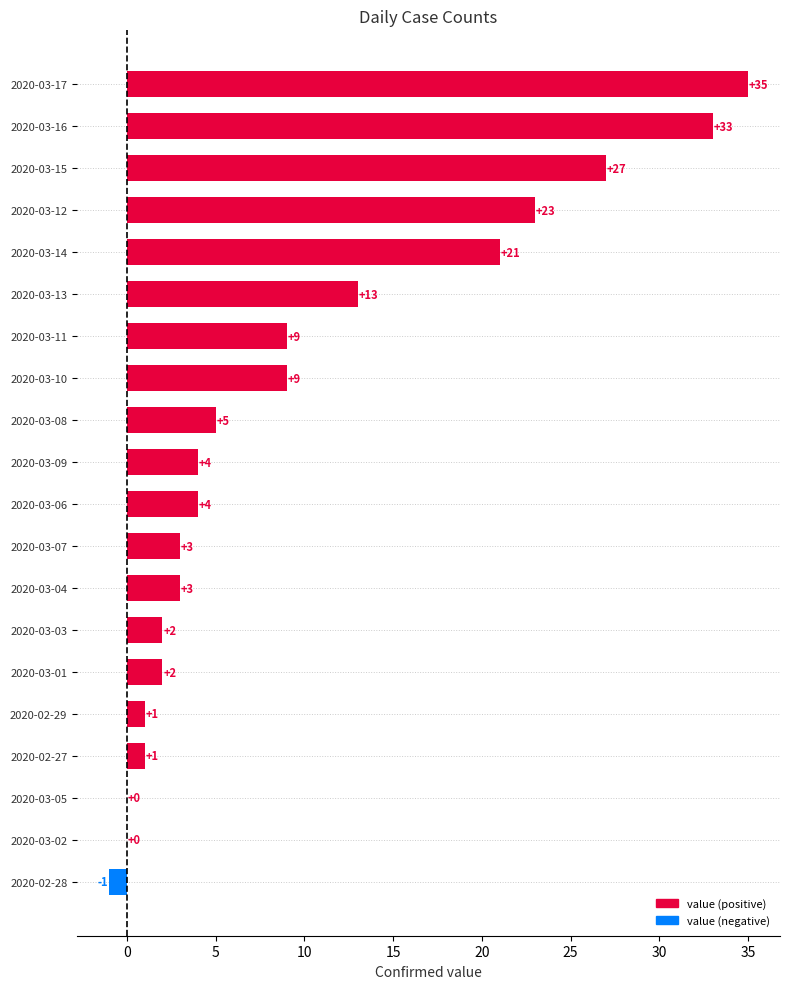

The value at 2020-03-17 is 35. True or false?

True